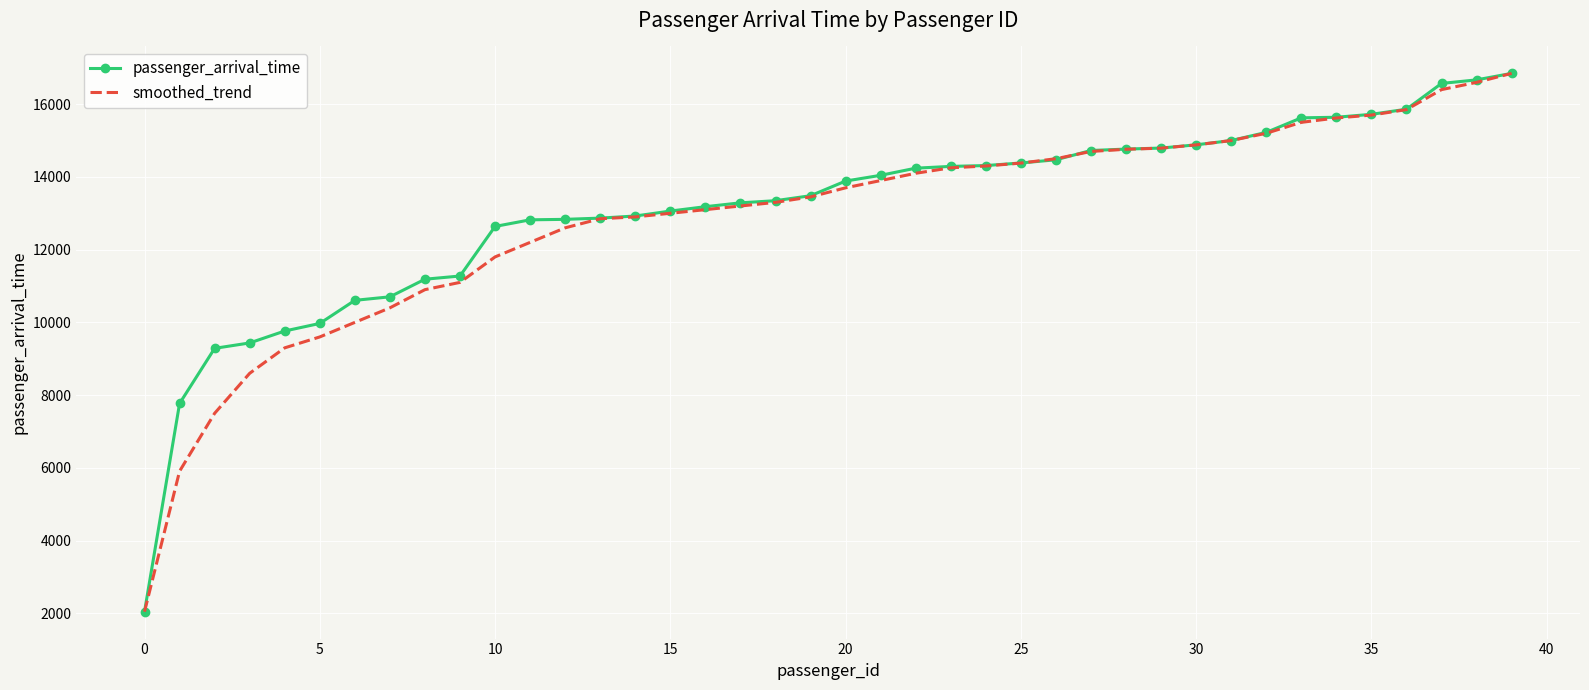

What is the maximum value for smoothed_trend?

16847